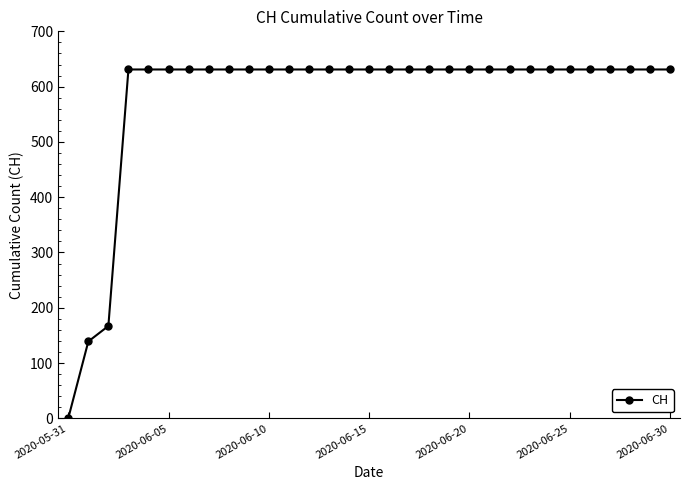

What is the difference between the second highest and minimum values?

631